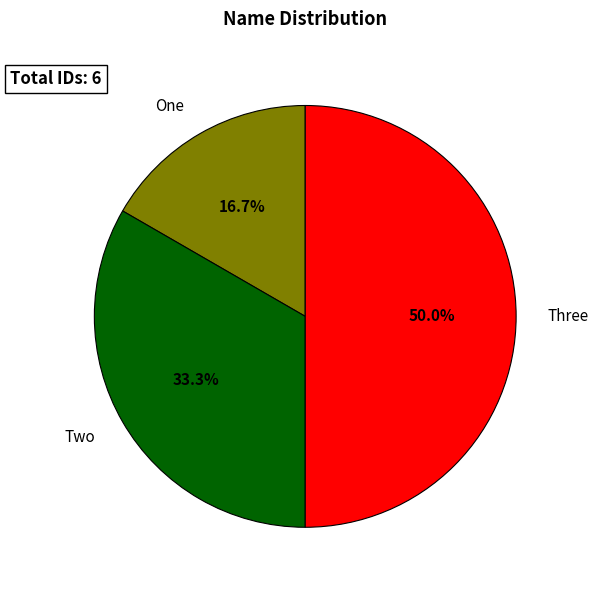

What is the ratio of the value at Three to the value at Two?

1.5